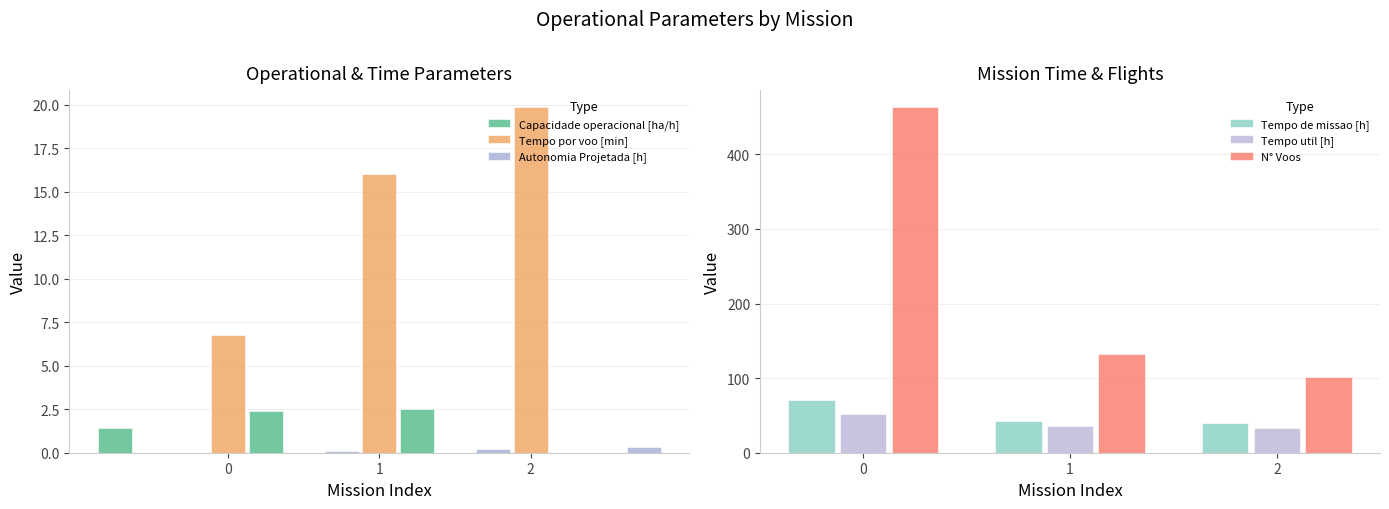

Rank the categories by N° Voos value from highest to lowest.

0, 1, 2